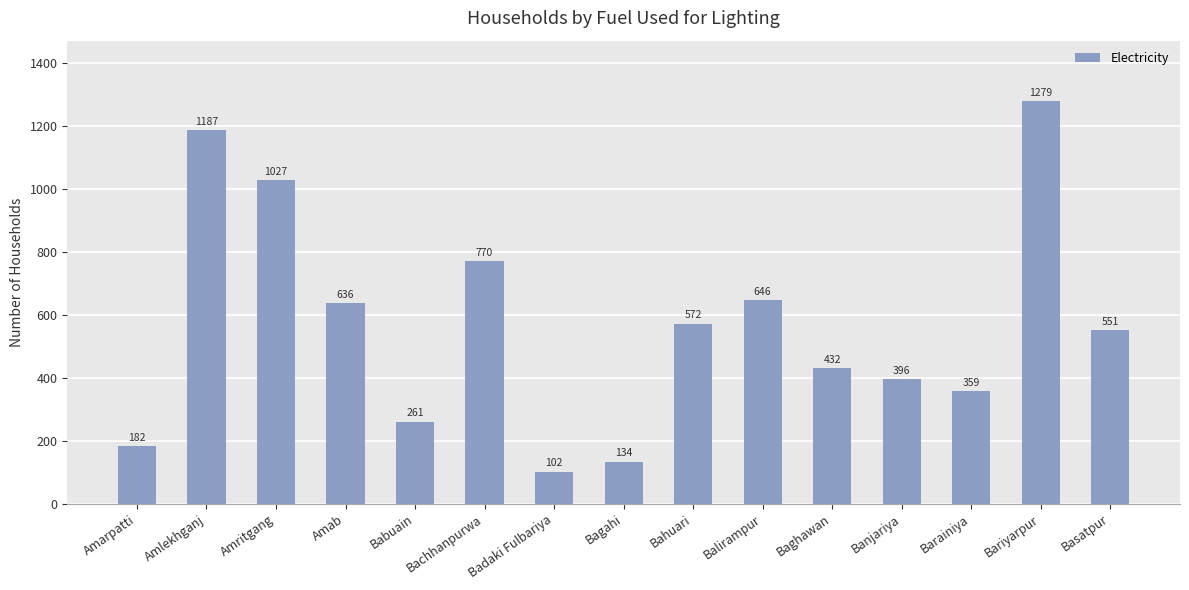

What is the minimum value shown in the chart?

102